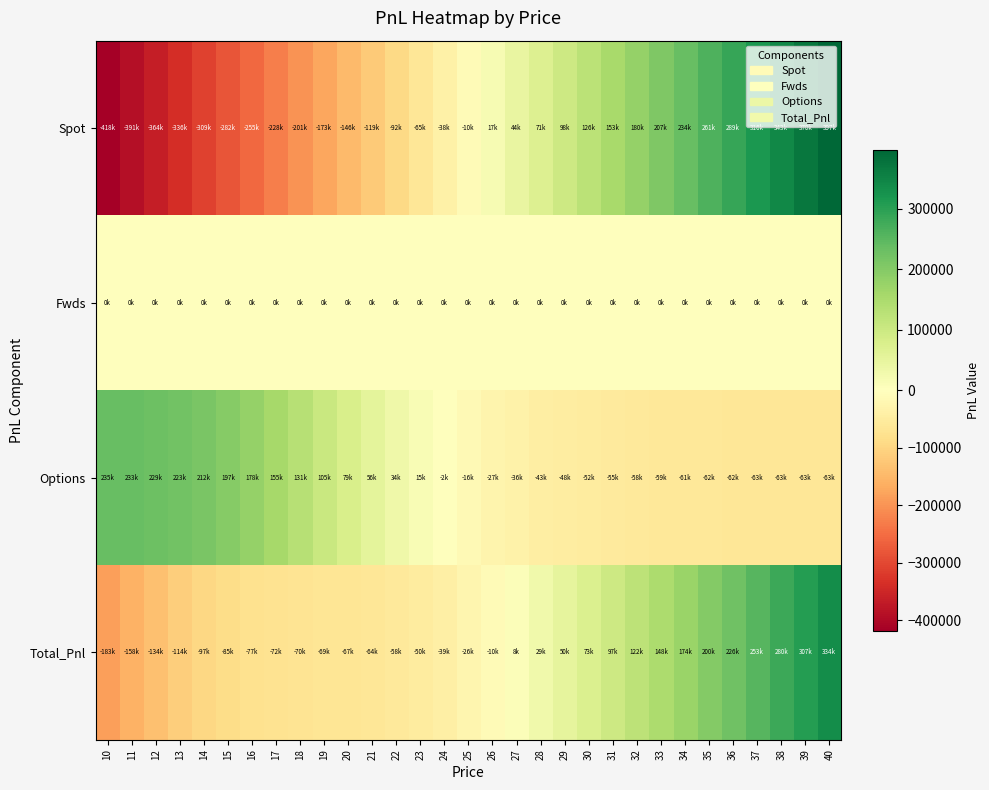

Which series has the largest range (max minus min)?

Spot